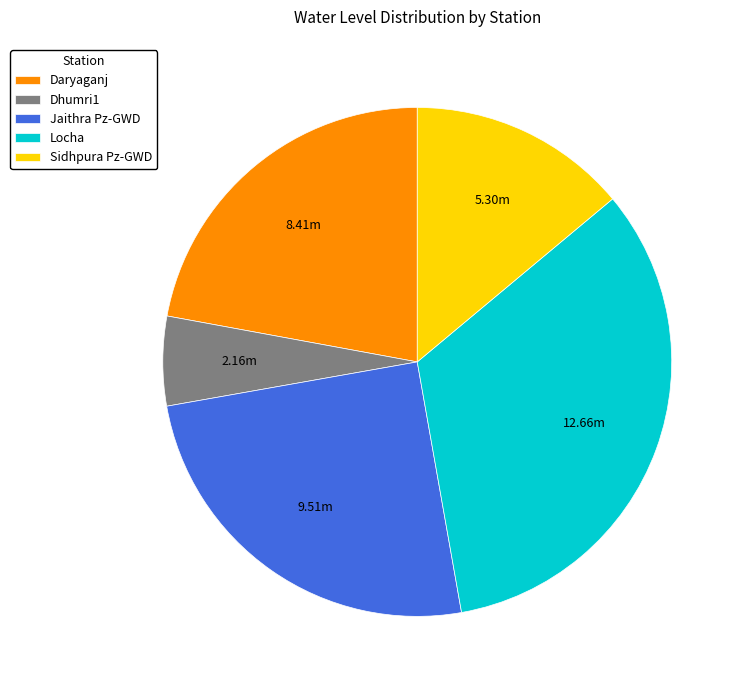

Between Locha and Sidhpura Pz-GWD, which is larger?

Locha